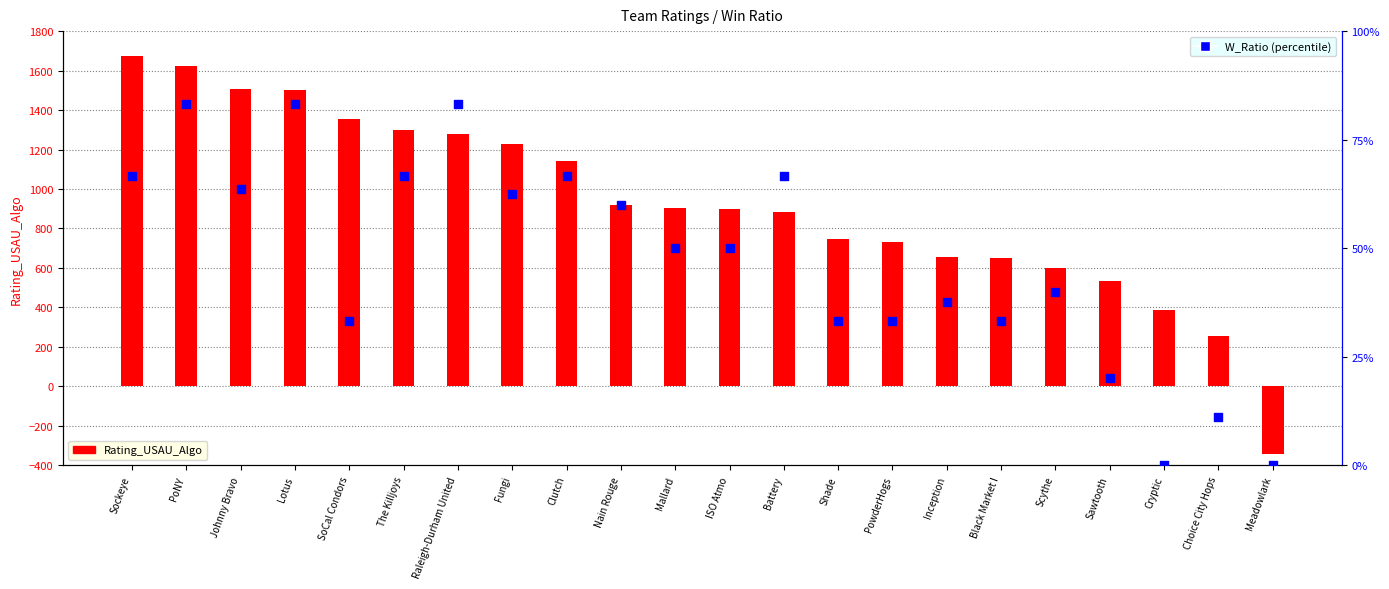

Which series reaches the minimum Y coordinate?

Rating_USAU_Algo